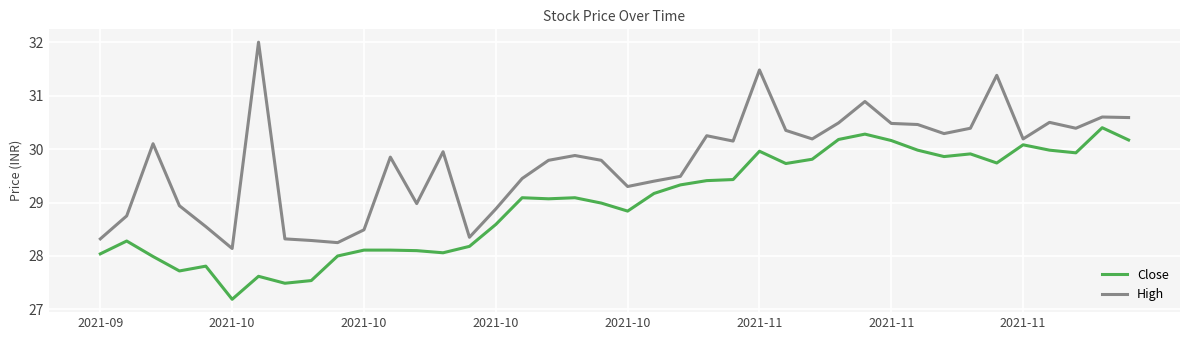

At how many categories does at least one series exceed 31?

3